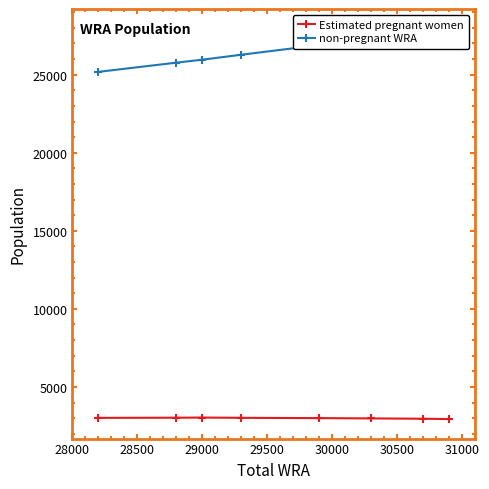

Read the non-pregnant WRA value at 29000.

25961.6